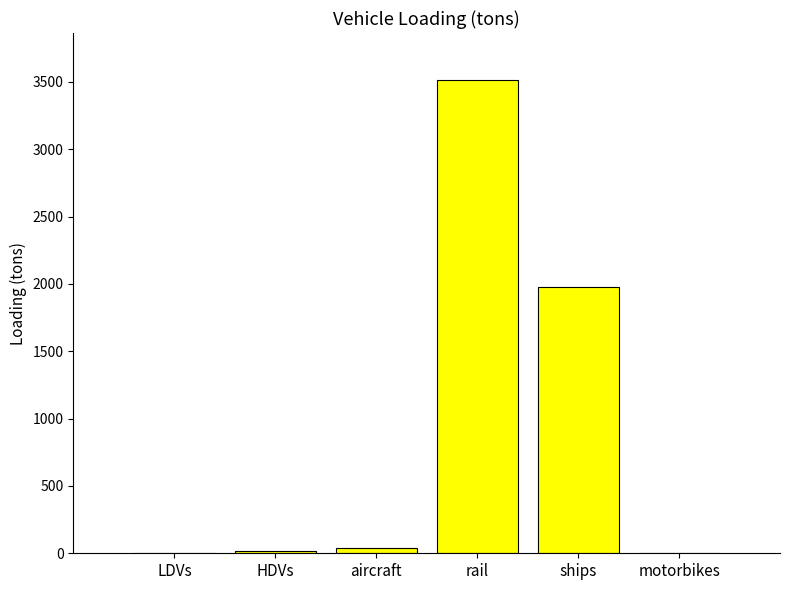

Is it true that the value at LDVs is 1.0?

True